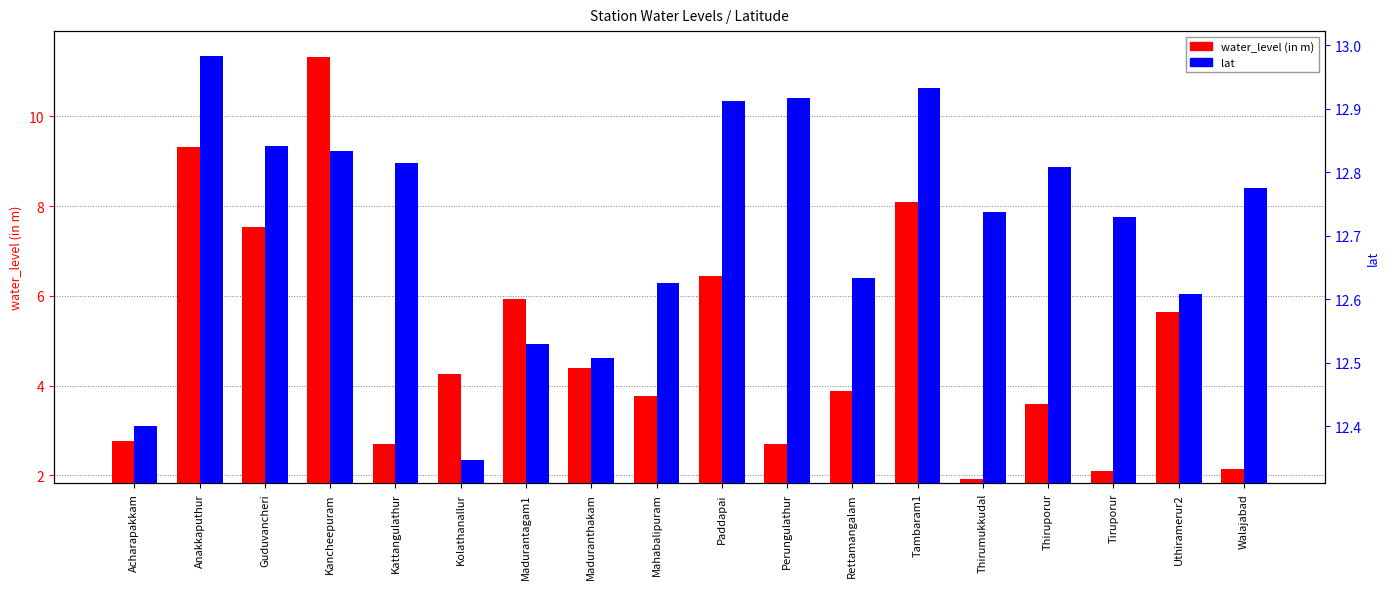

Which series has the largest total across all categories?

lat